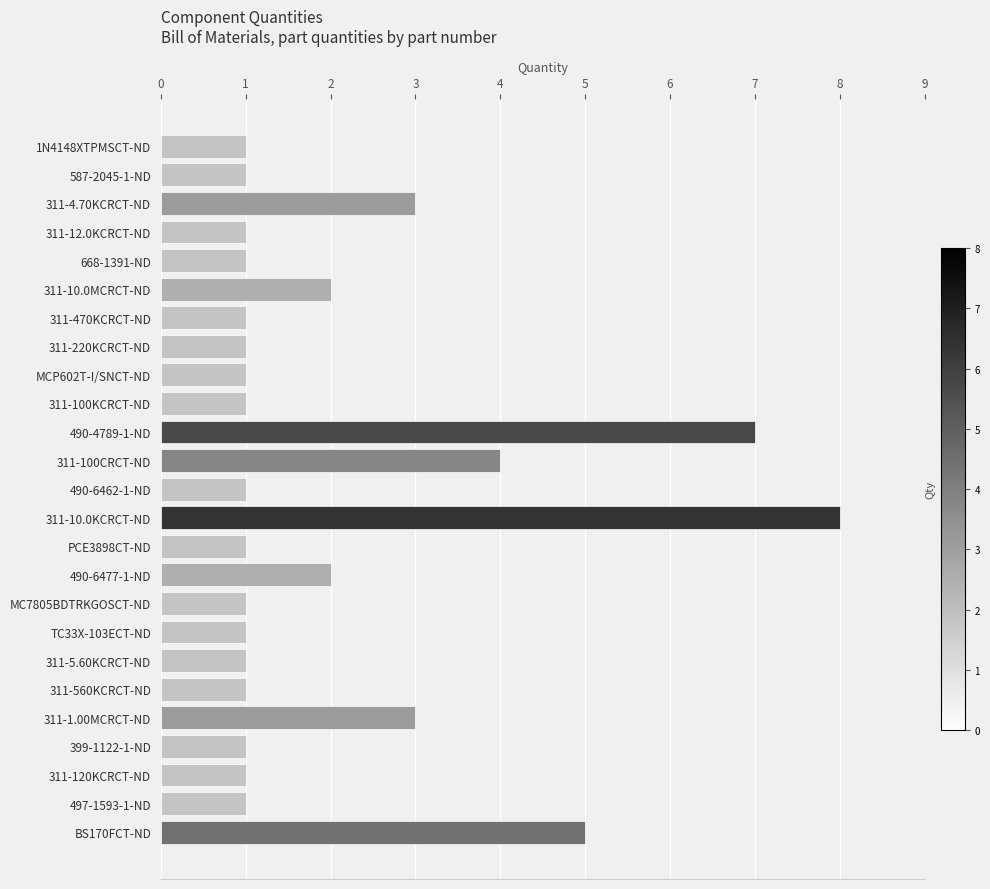

Count the values in the range 1 to 2.

19